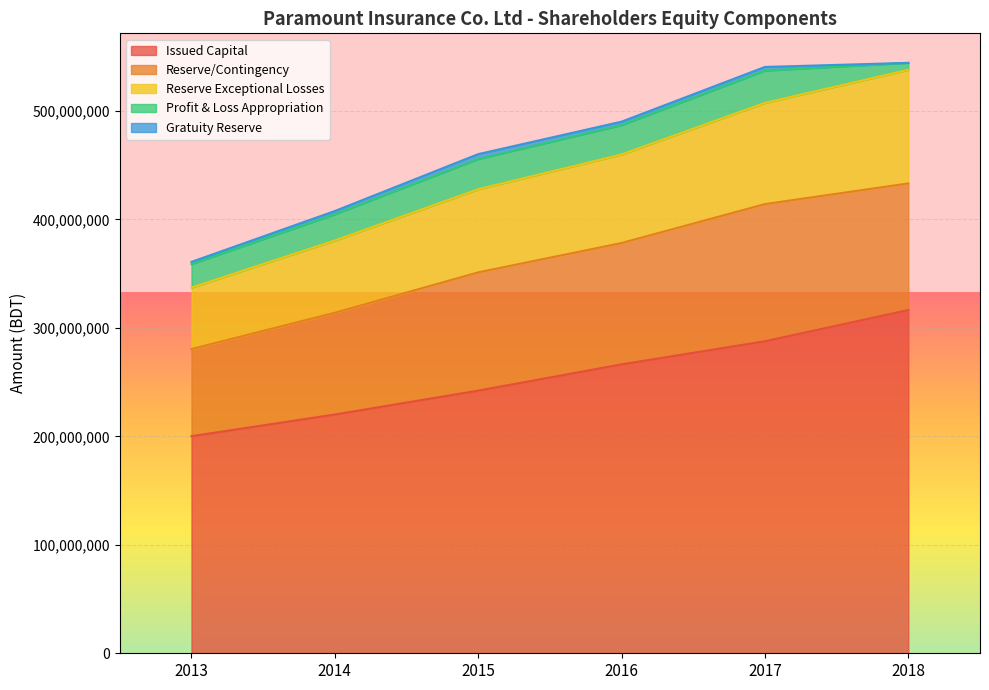

Where is Gratuity Reserve nearest to the value 2250000?

2013